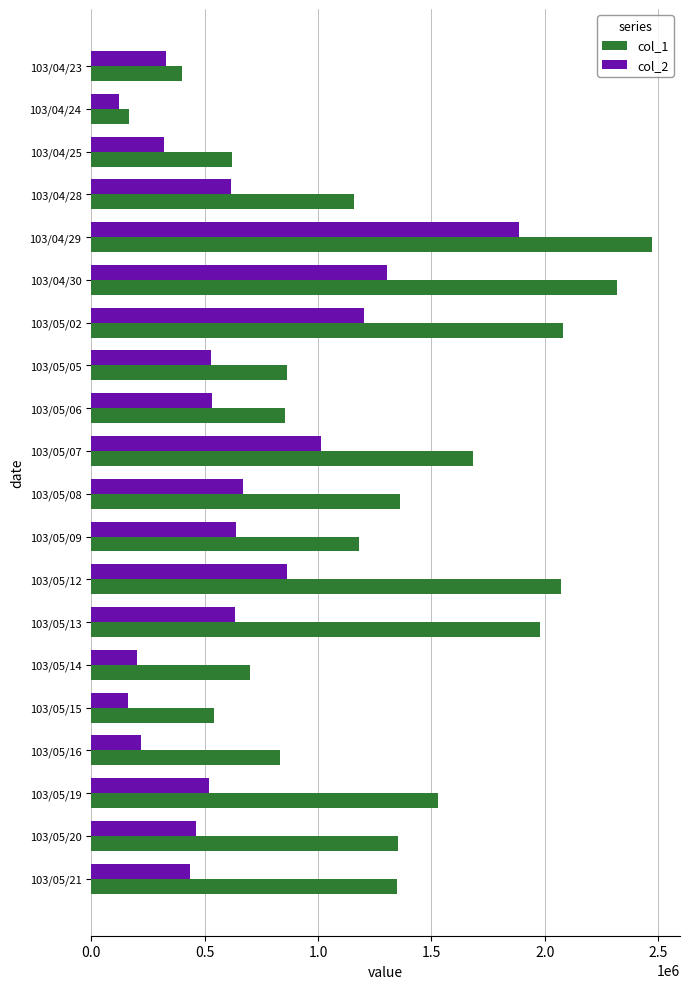

How many distinct data groups are displayed?

2